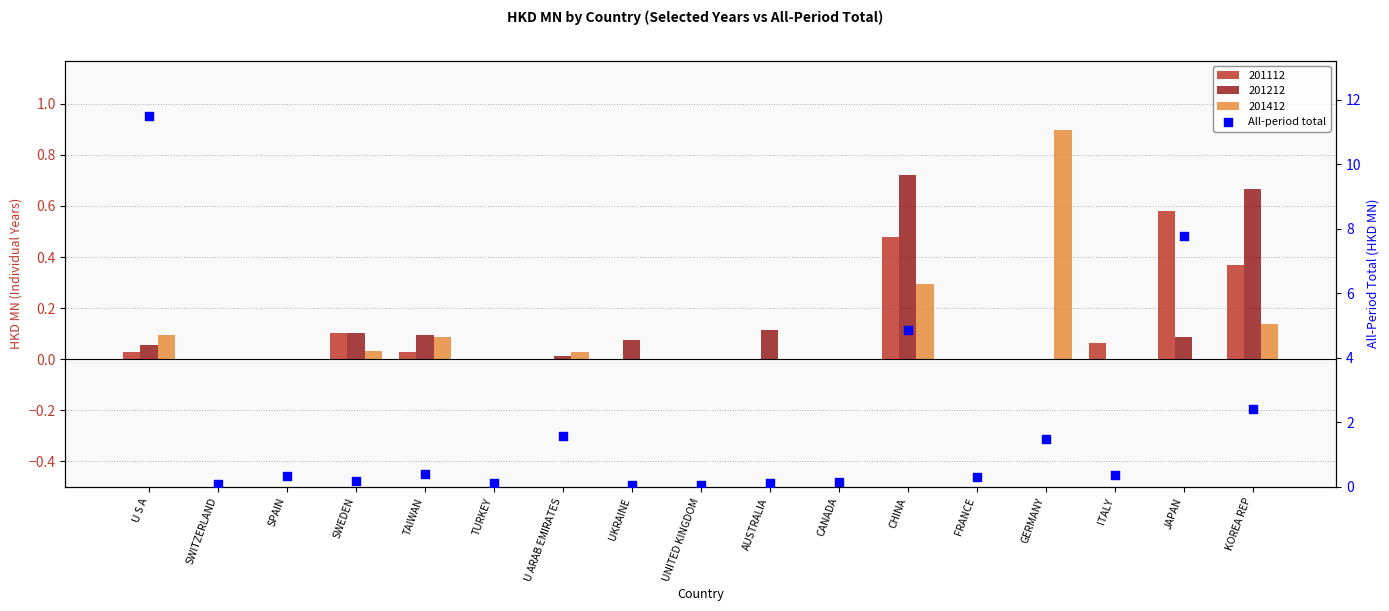

Between CHINA and TAIWAN, which is larger?

CHINA